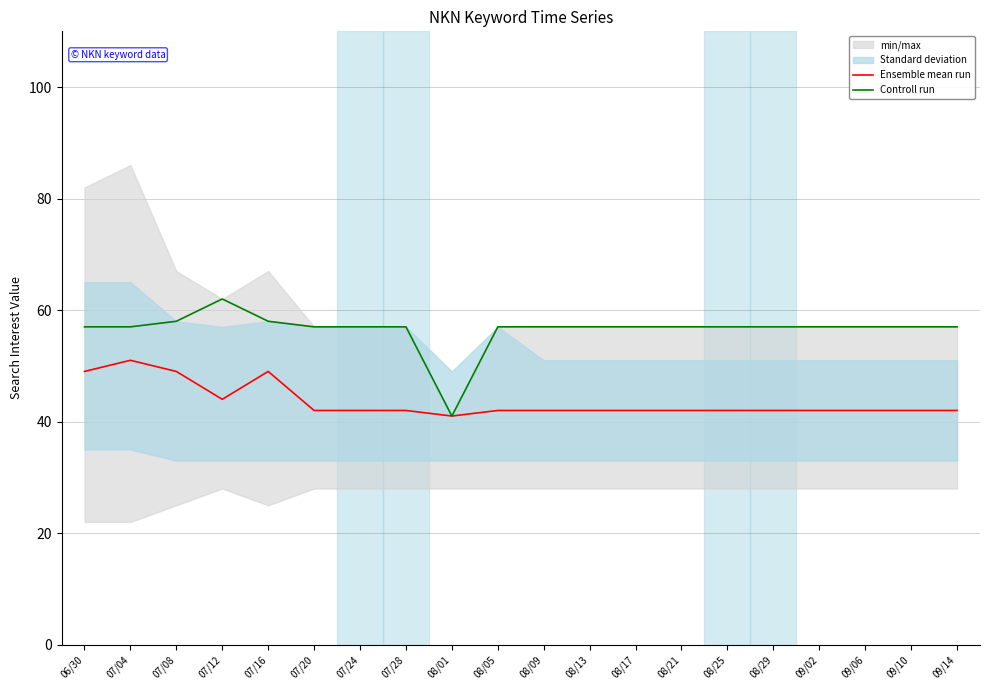

The value of Controll run at 07/04 is 94. True or false?

False